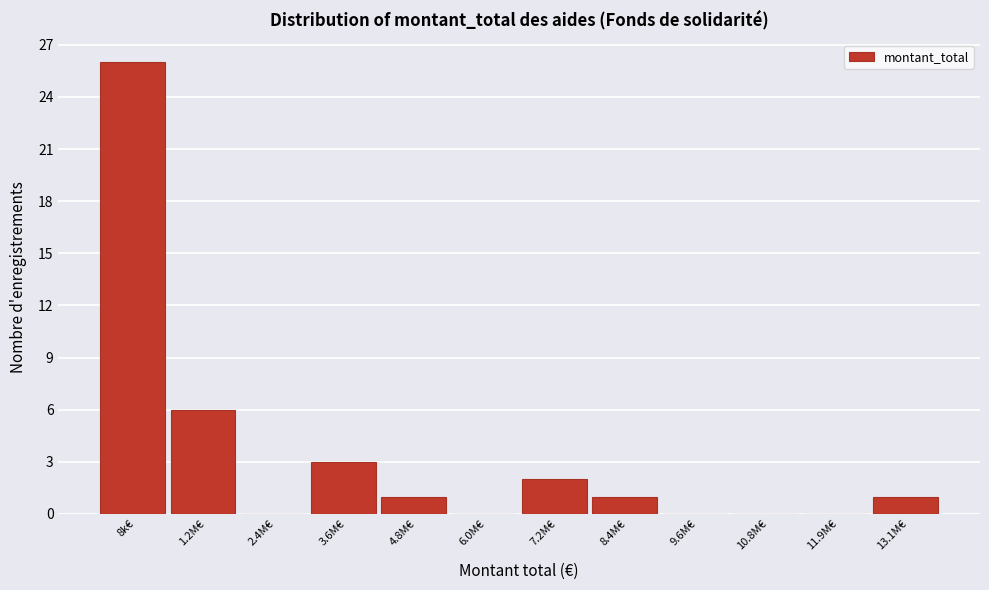

Reading left to right, list all the values displayed in this chart.

8k€=26	1.2M€=6	2.4M€=0	3.6M€=3	4.8M€=1	6.0M€=0	7.2M€=2	8.4M€=1	9.6M€=0	10.8M€=0	11.9M€=0	13.1M€=1